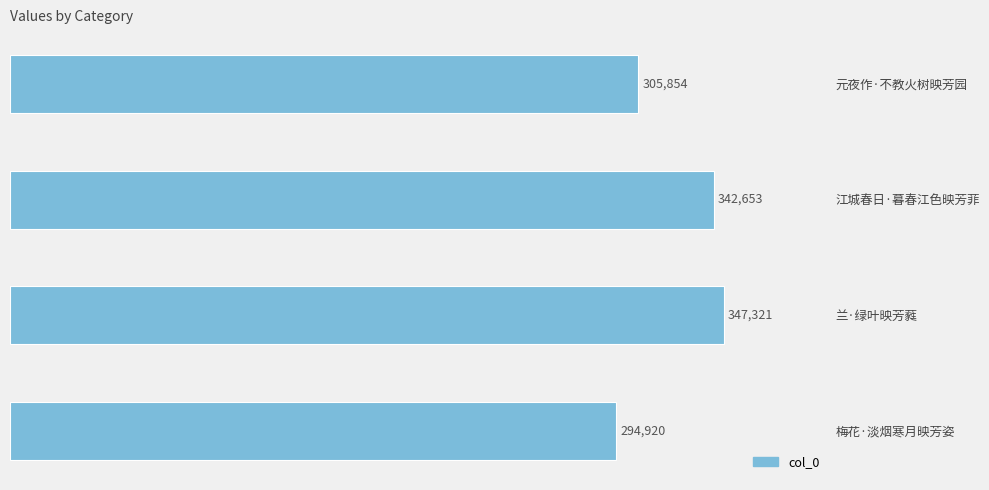

What is the label of the 2nd bar from the bottom?

兰·绿叶映芳蕤